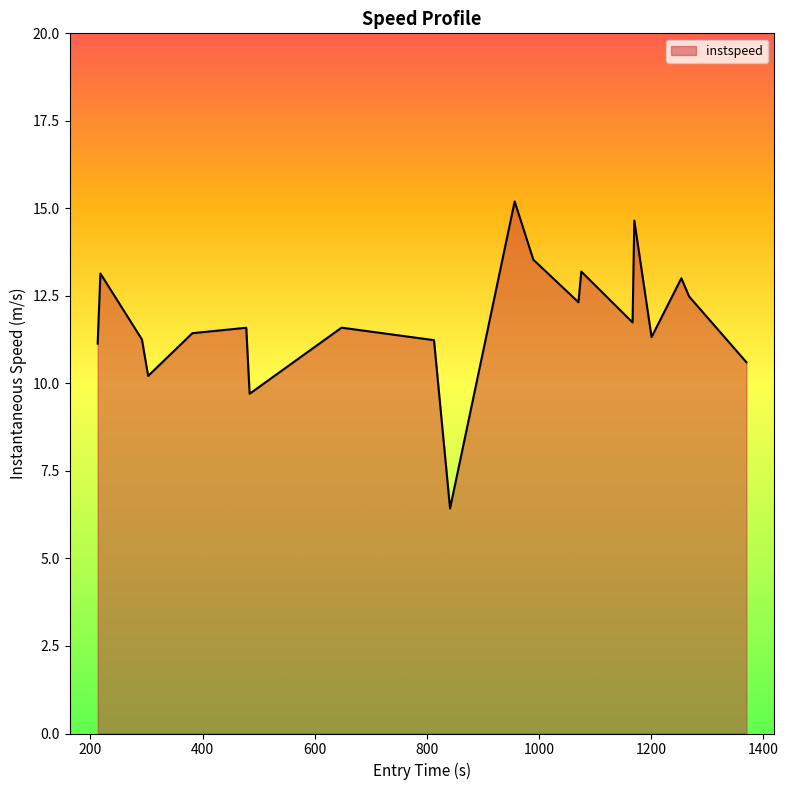

How many lines are shown in the chart?

1